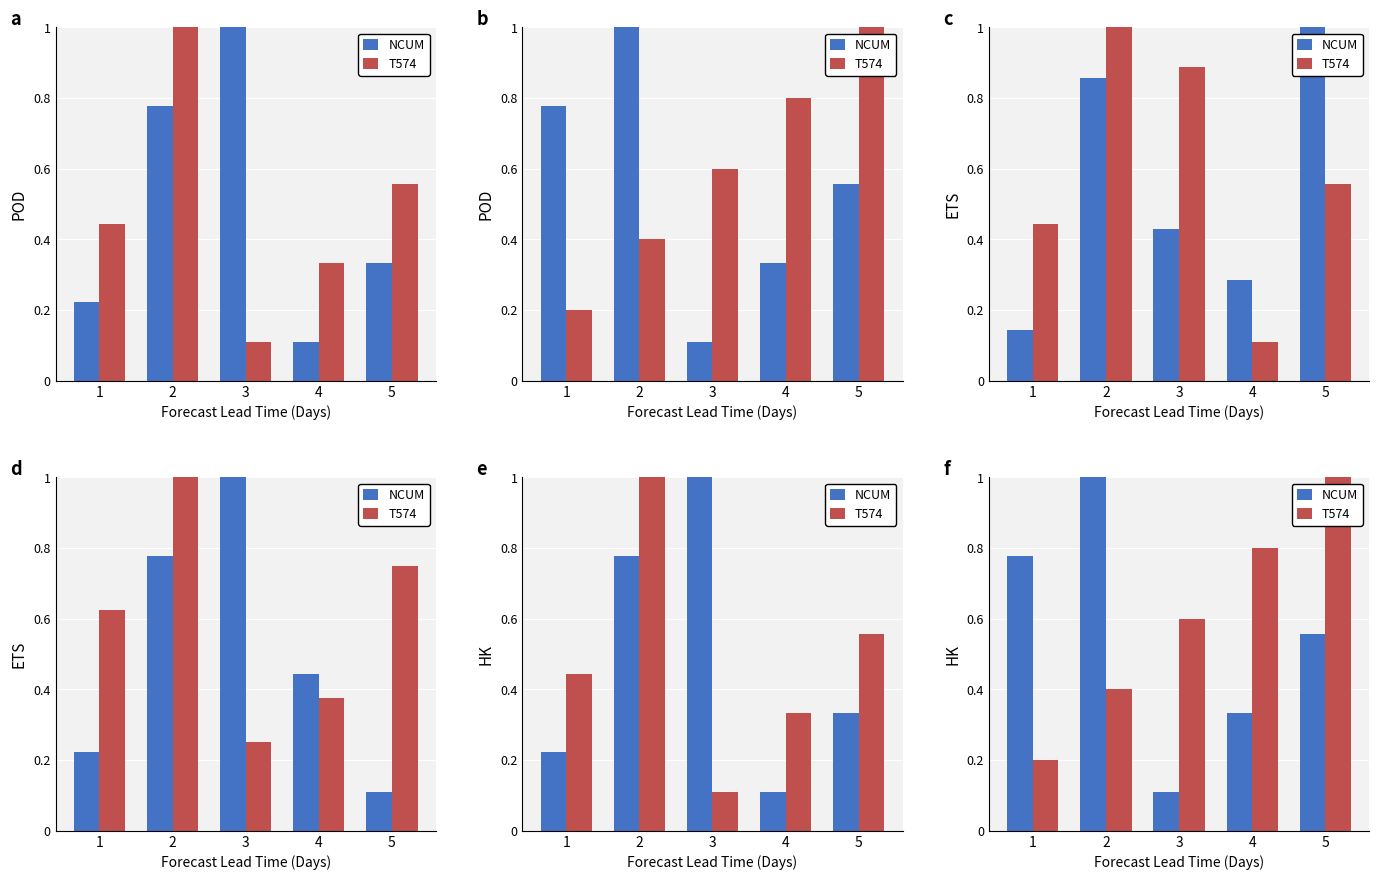

The value of T574 at 2 is 0.6. True or false?

False